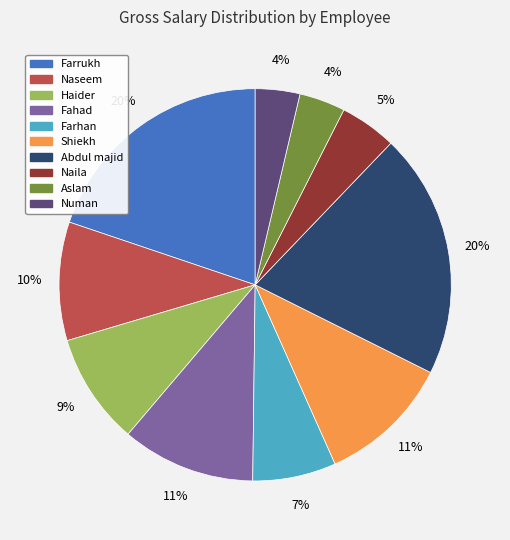

Is there any slice that represents more than half of the pie?

No